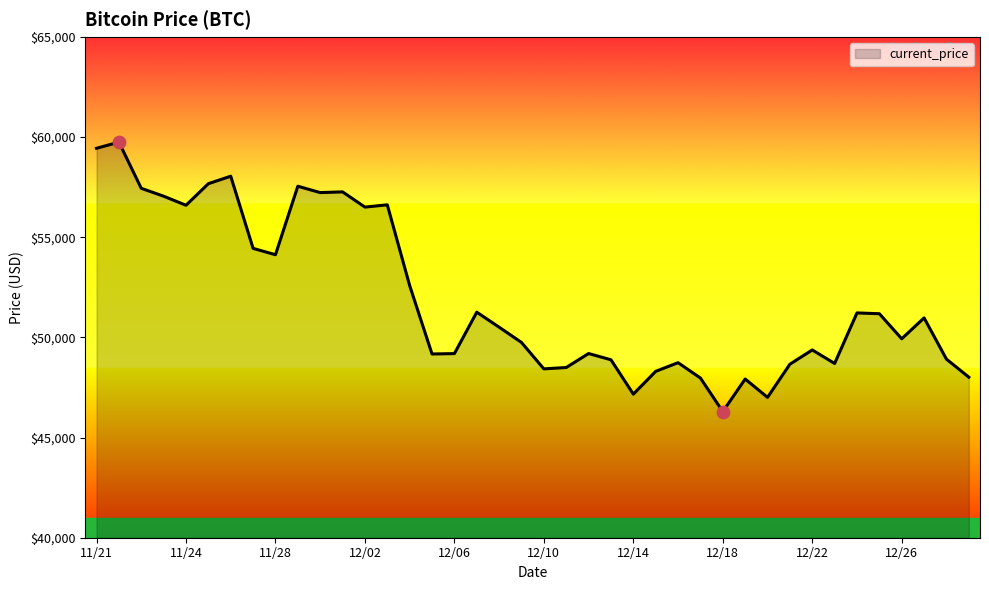

What is the greatest value displayed?

59749